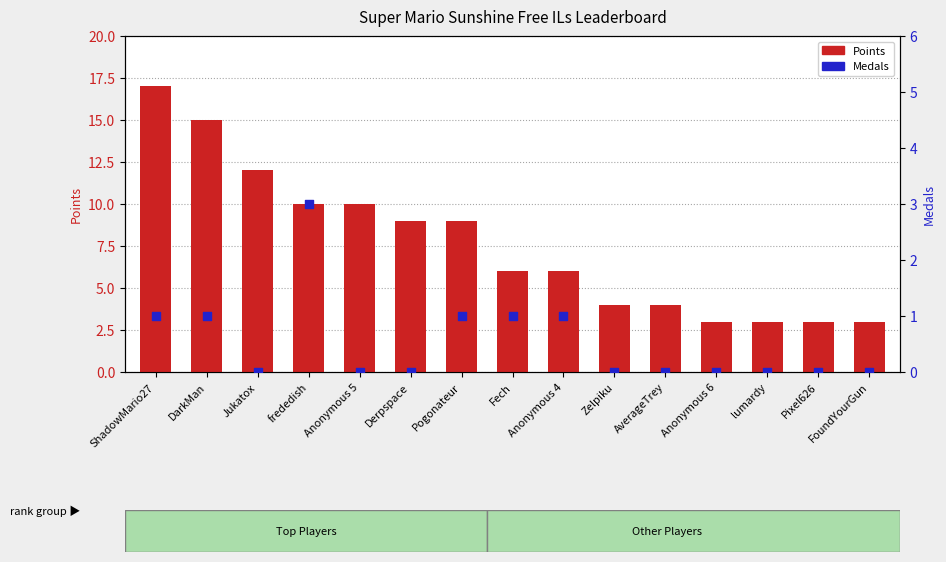

At which category is the sum across all series the highest?

ShadowMario27